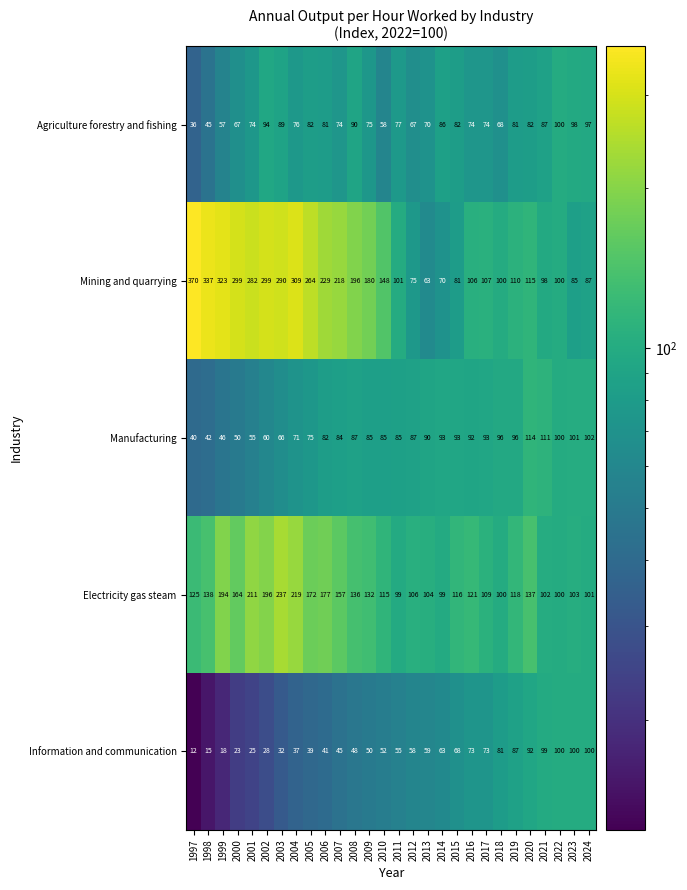

At which category is the sum across all series the highest?

2003